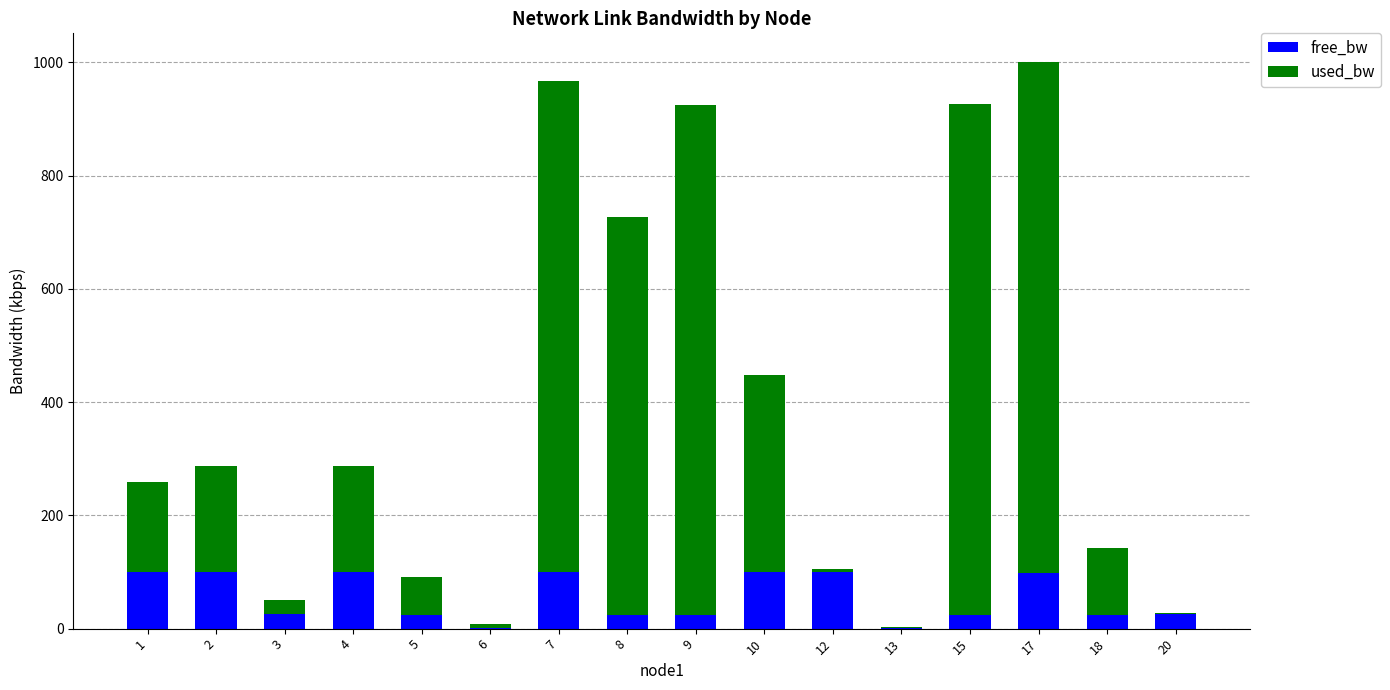

What is the total value across all series at 15?

926.6